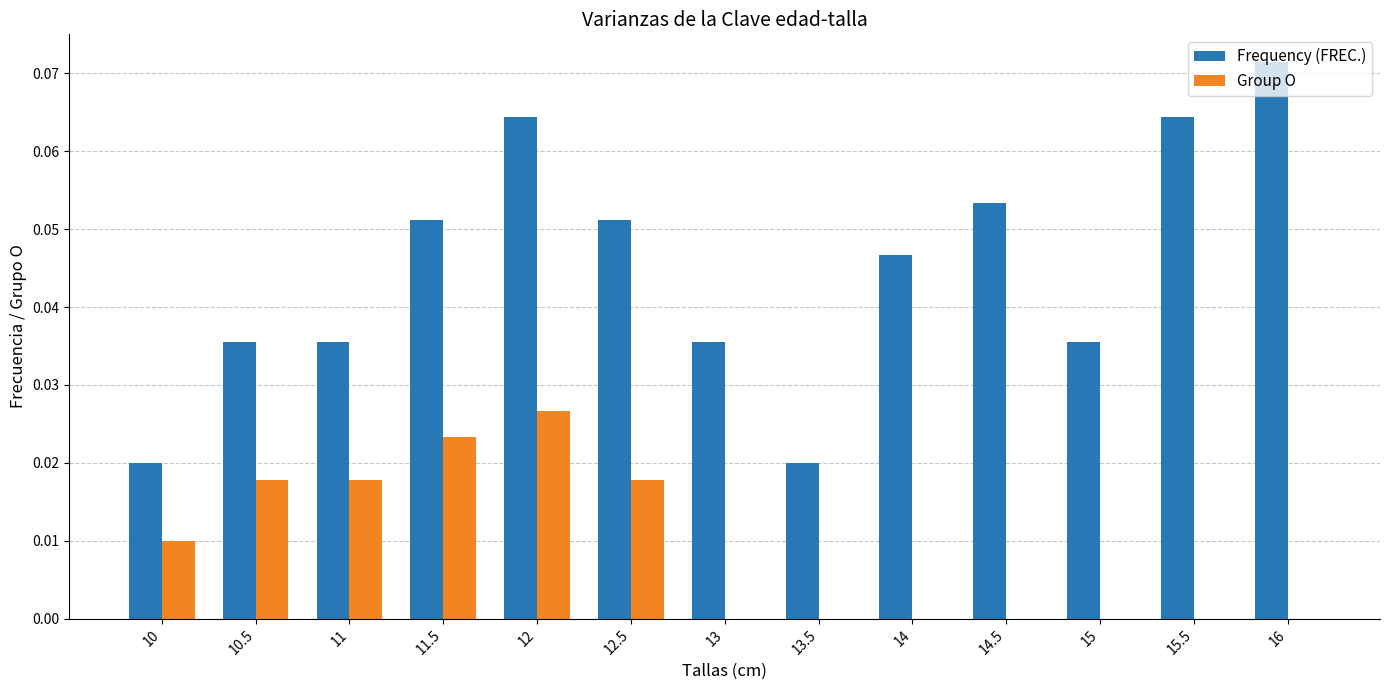

Which series changed the most between 14.5 and 15.5?

Frequency (FREC.)